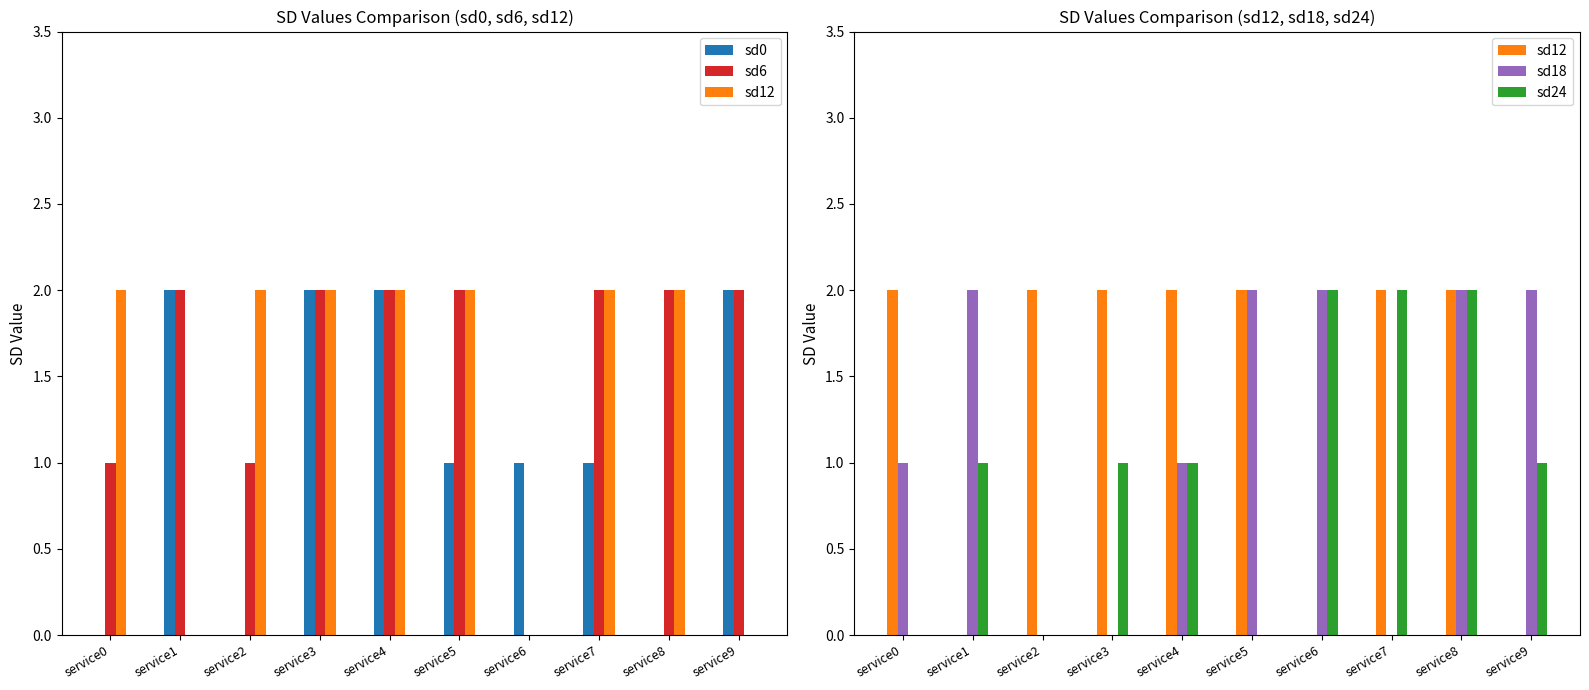

Read the sd0 value at service1.

2